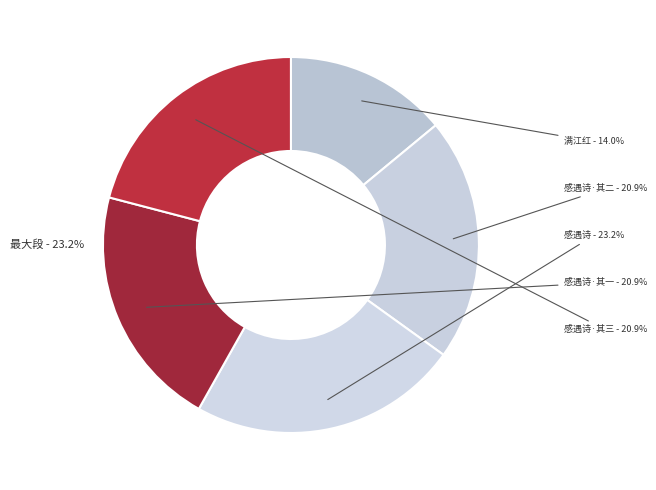

How many slices are in this pie chart?

5